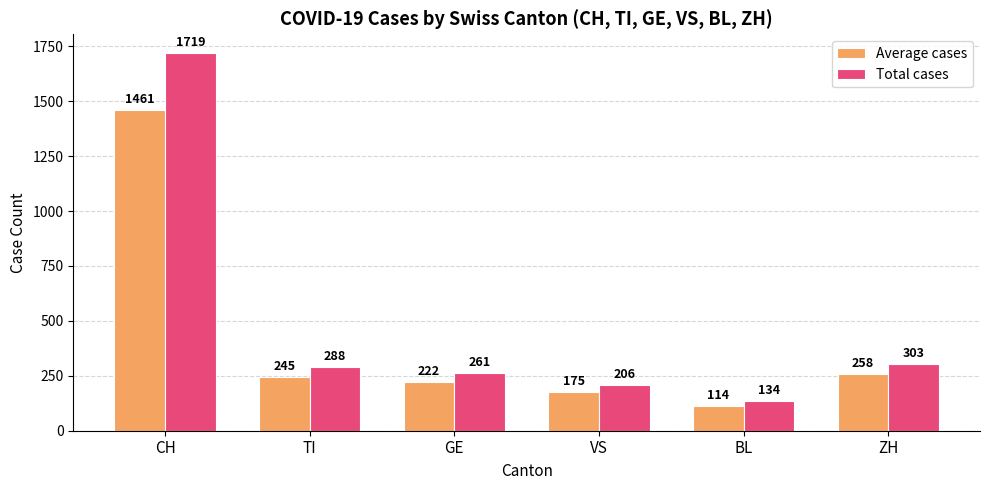

Is the value of Total cases at BL greater than the value of Average cases at BL?

Yes